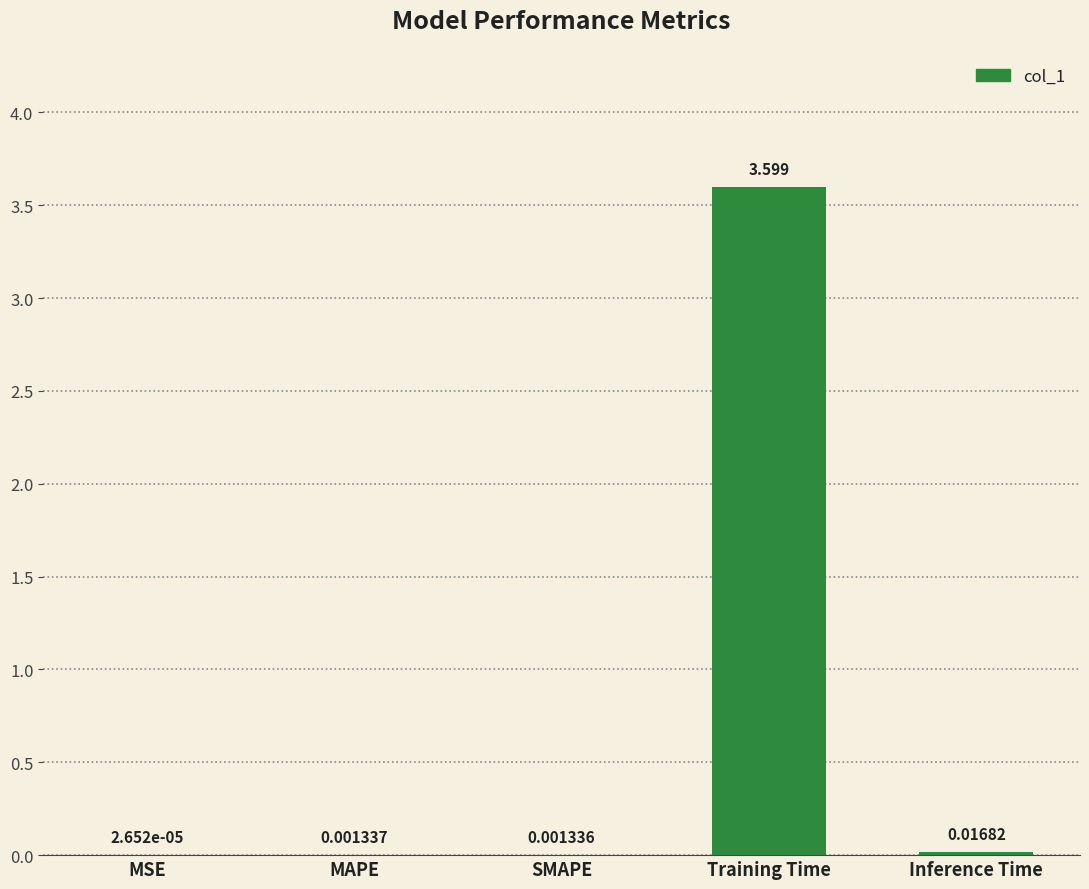

Which label corresponds to the largest value in the chart?

Training Time